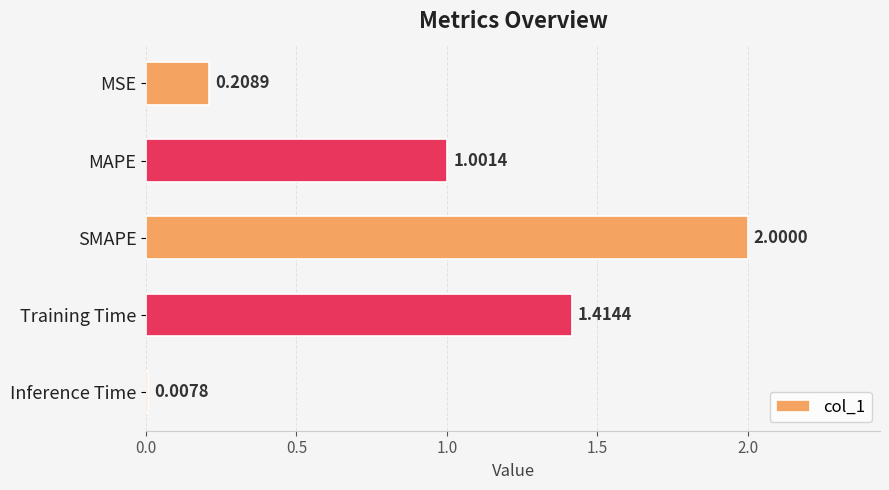

Where is the data nearest to the value 1?

MAPE